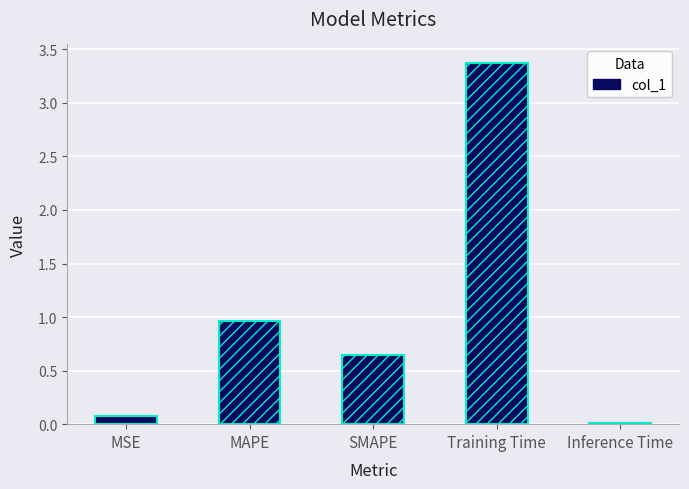

What is the difference between the maximum and minimum values?

3.4